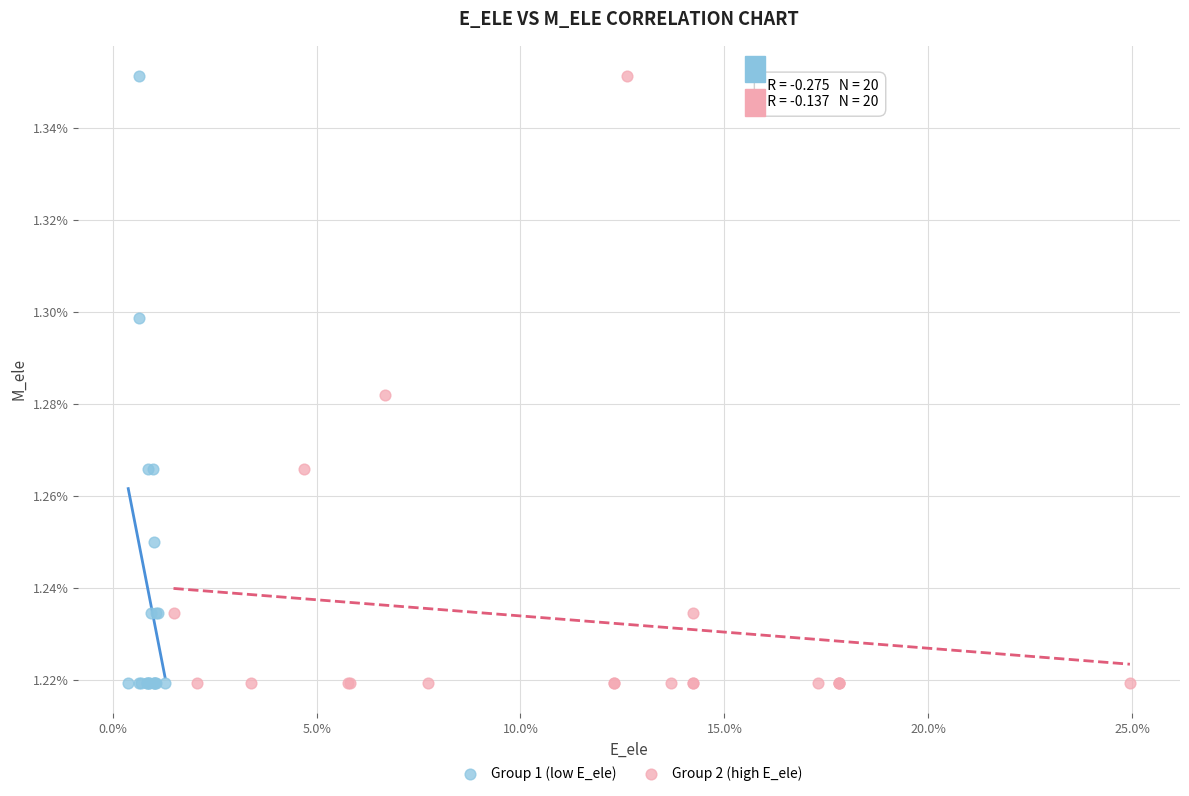

What are all the series names shown in the legend?

Group 1 (low E_ele), Group 2 (high E_ele)